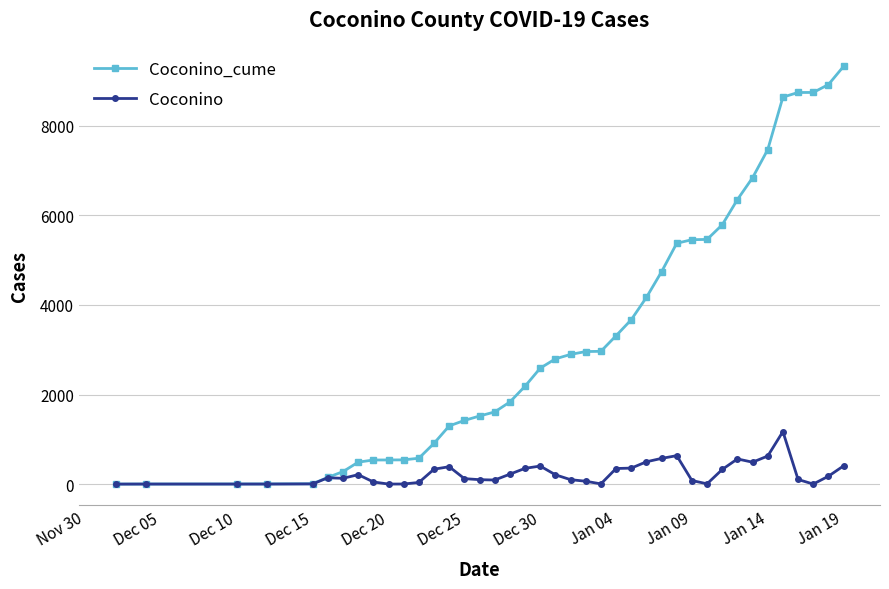

What are all the series names shown in the legend?

Coconino_cume, Coconino